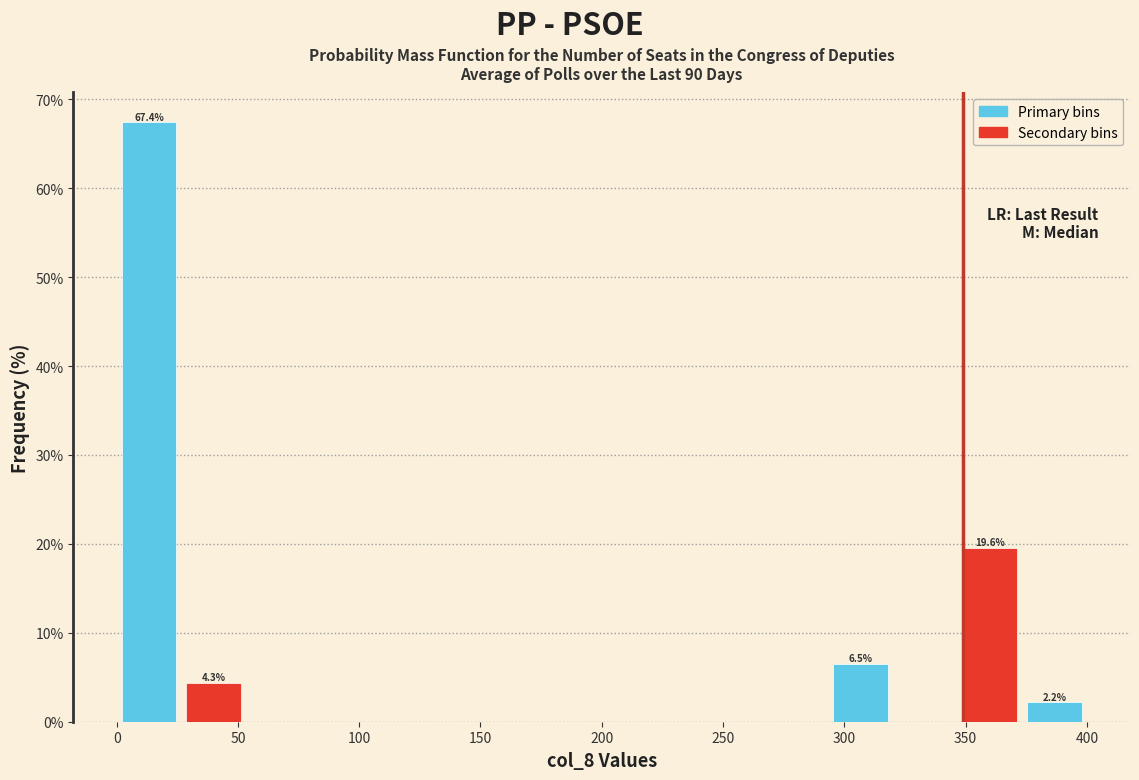

Over which range of the x-axis is the bar tallest?

0 to 25